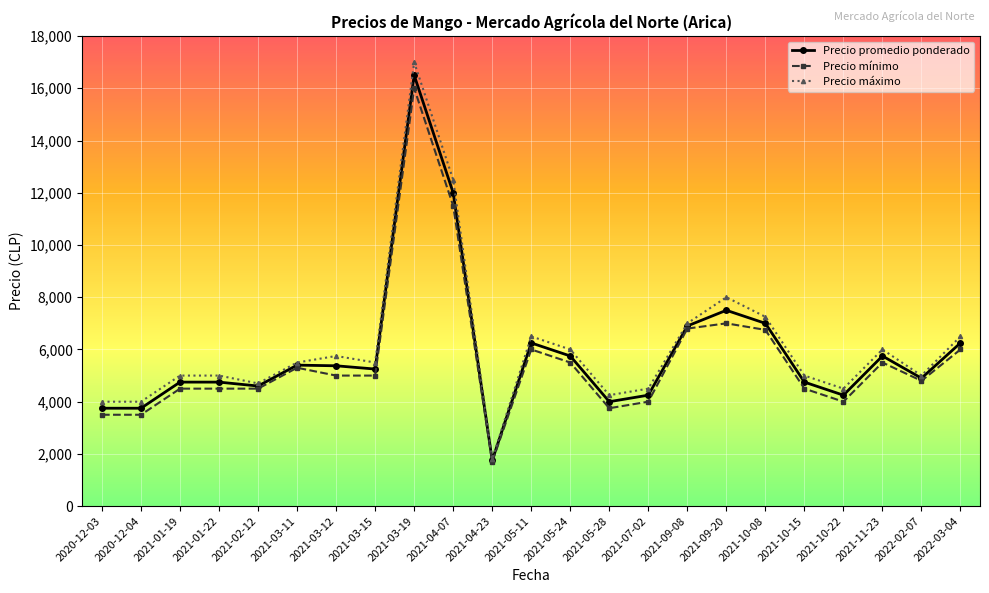

Count the number of categories in the chart.

23